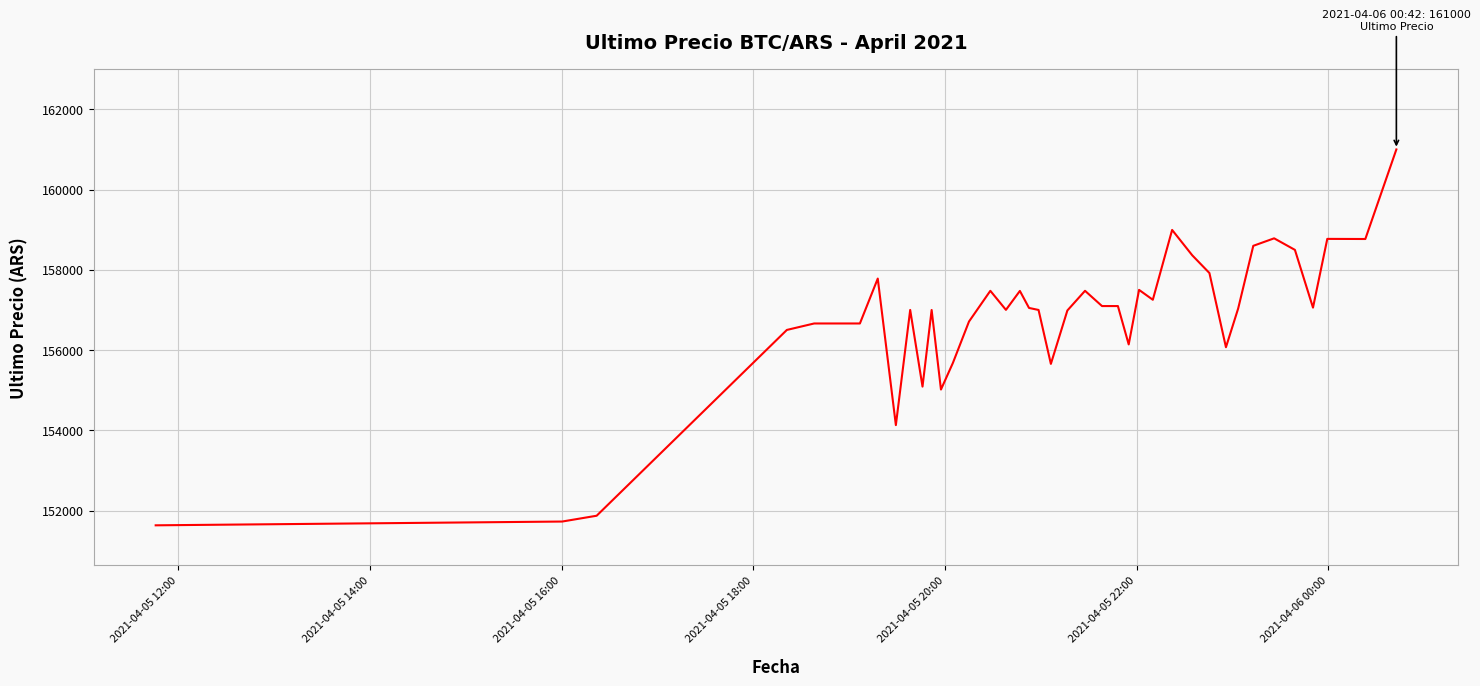

What is the greatest value displayed?

161000